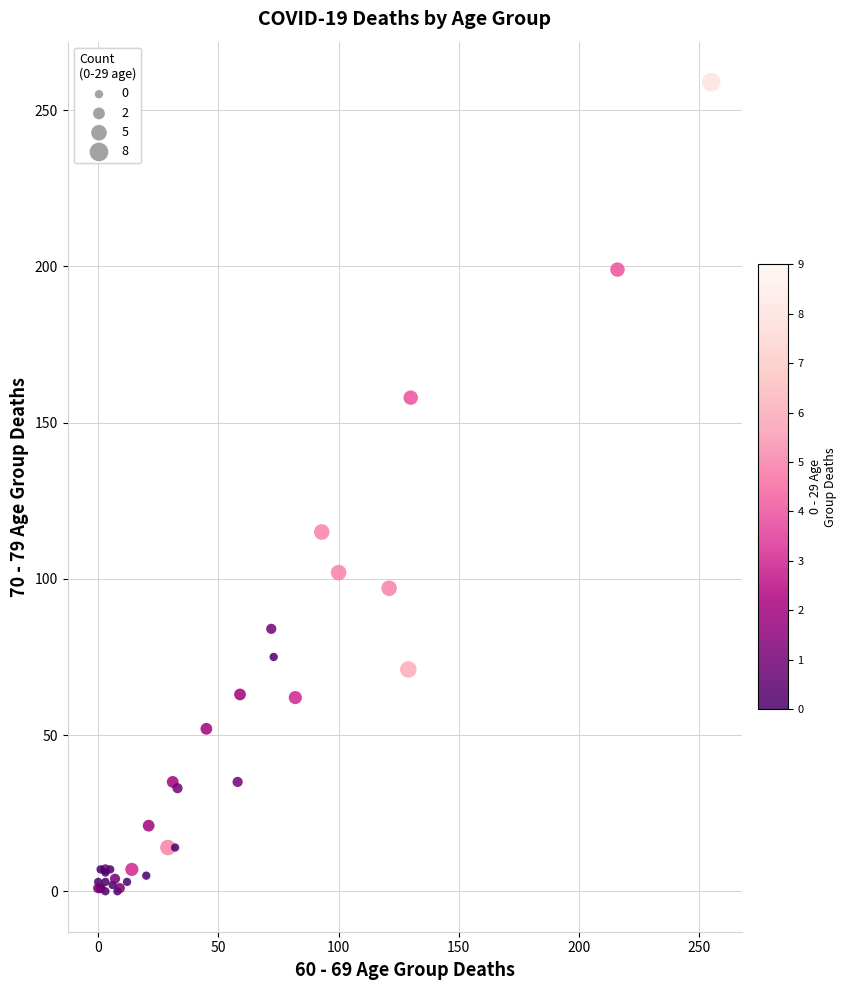

What Y value in the scatter plot is closest to 129?

115